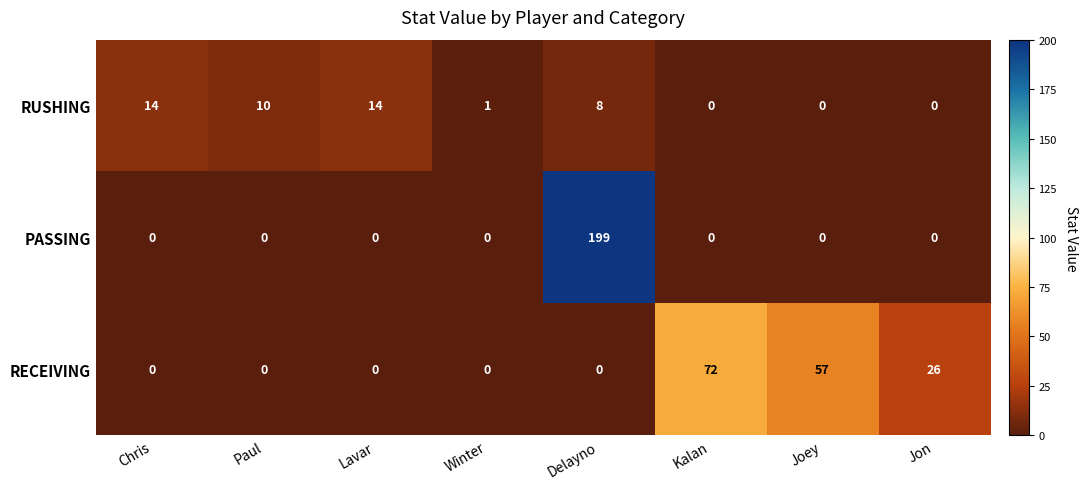

Which series has the largest total across all categories?

PASSING